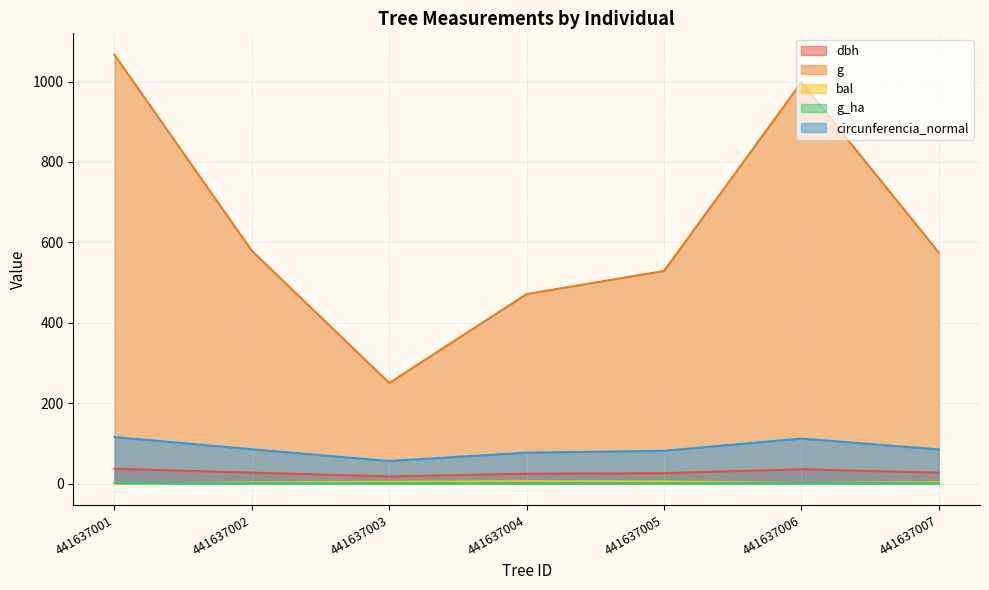

True or false: dbh and g_ha intersect in this chart.

False